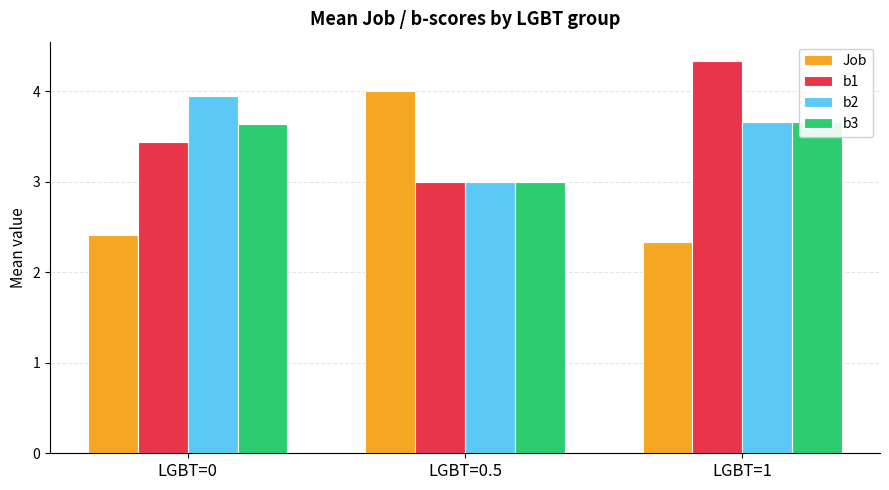

Between LGBT=1 and LGBT=0.5, which is larger?

LGBT=0.5